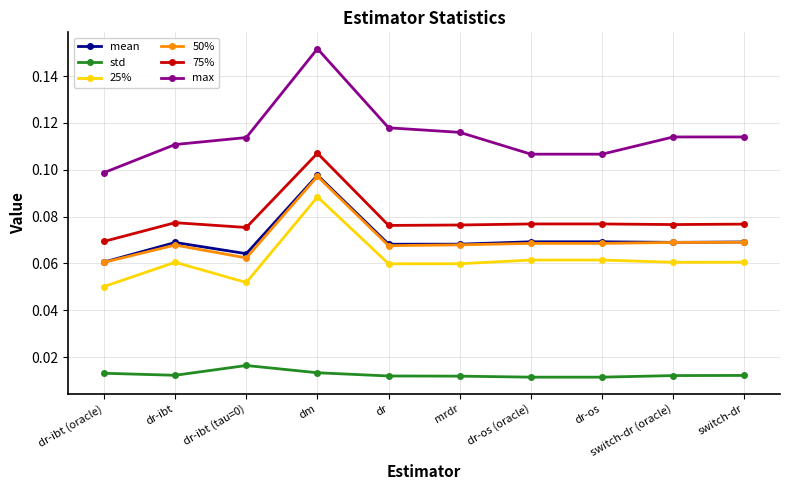

In 25%, how many points are lower than both neighbors (excluding endpoints)?

3